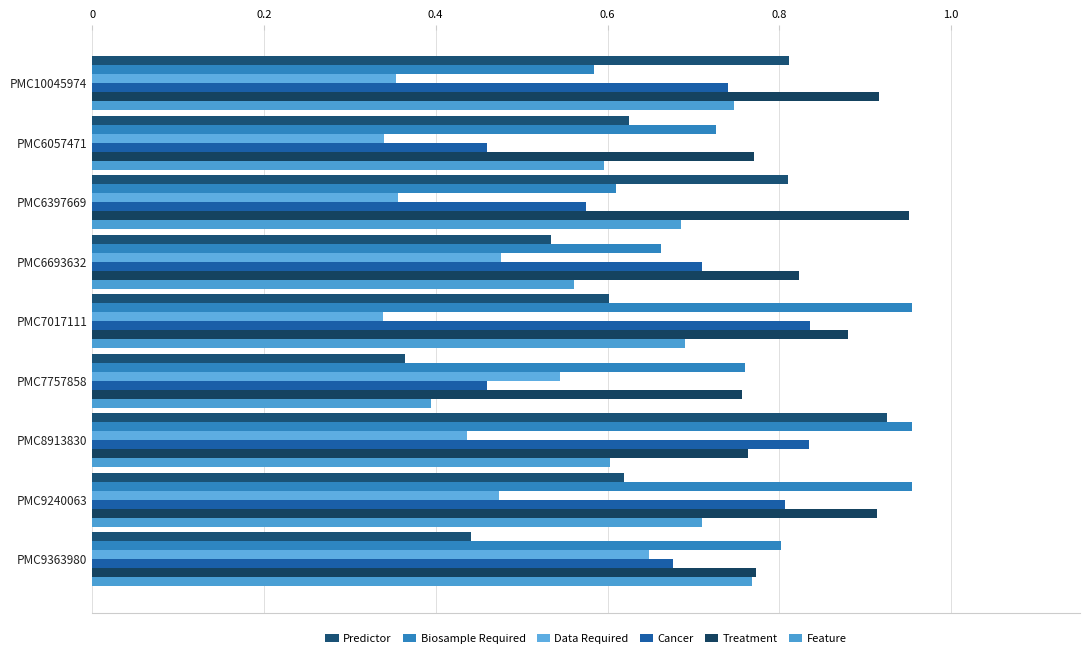

Count the number of categories in the chart.

9